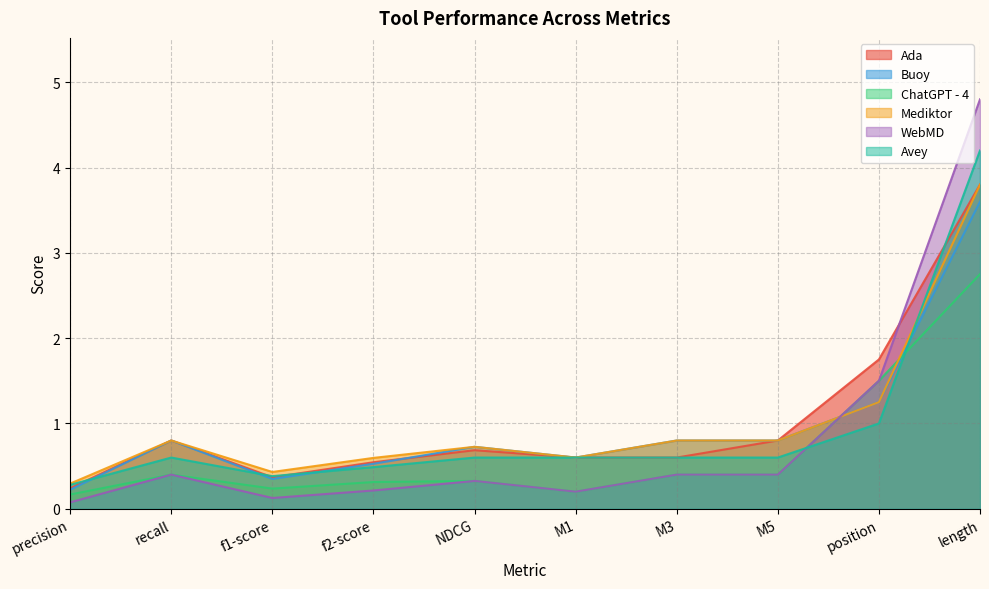

Which series has the widest spread of values?

WebMD